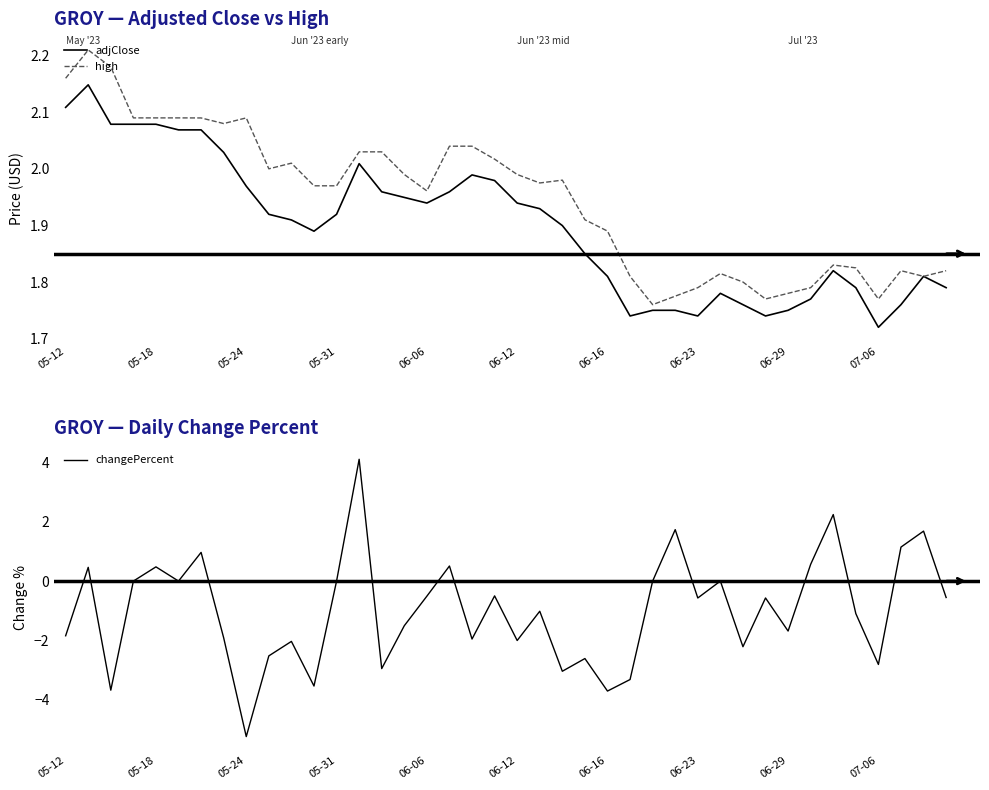

What is the spread (max minus min) of values at 33?

1.2